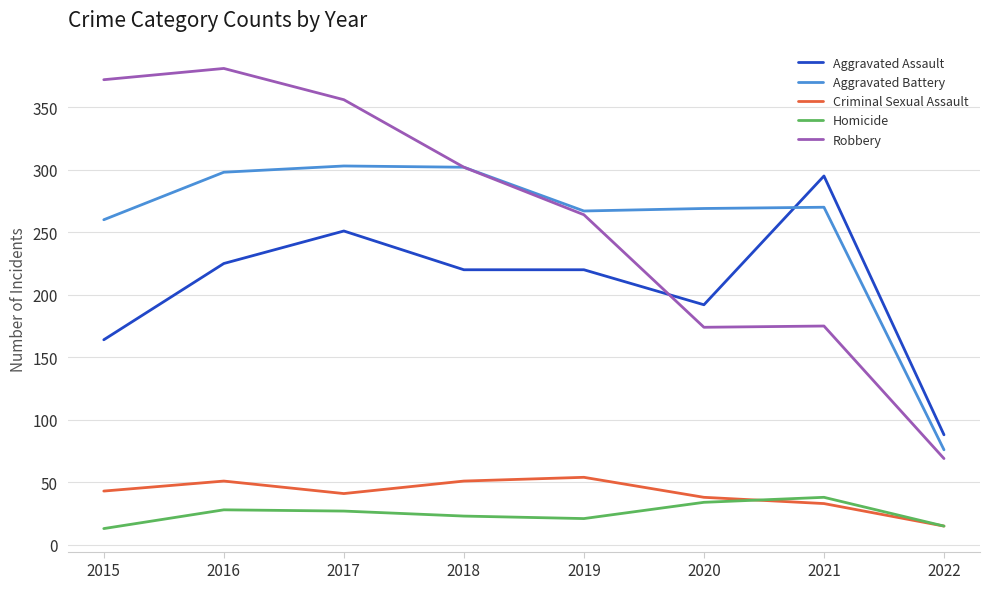

At 2015, list the series in order from largest to smallest.

Robbery, Aggravated Battery, Aggravated Assault, Criminal Sexual Assault, Homicide